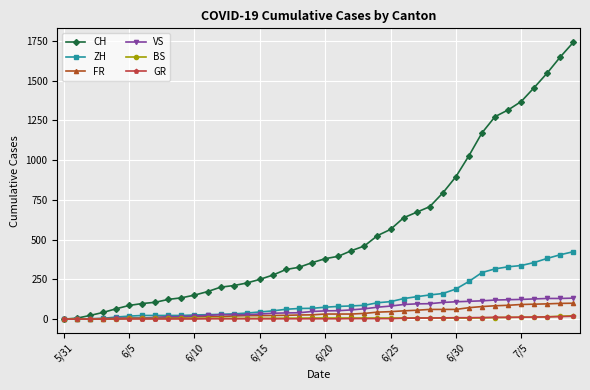

What is the average value of the GR series?

5